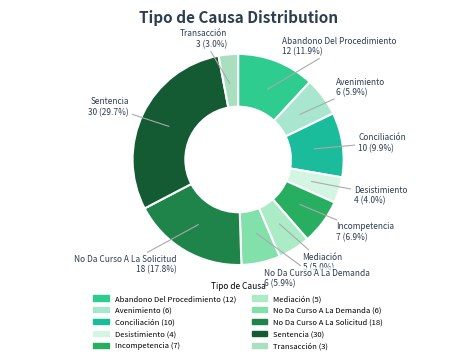

Combined, do Incompetencia and Conciliación account for over 50%?

No